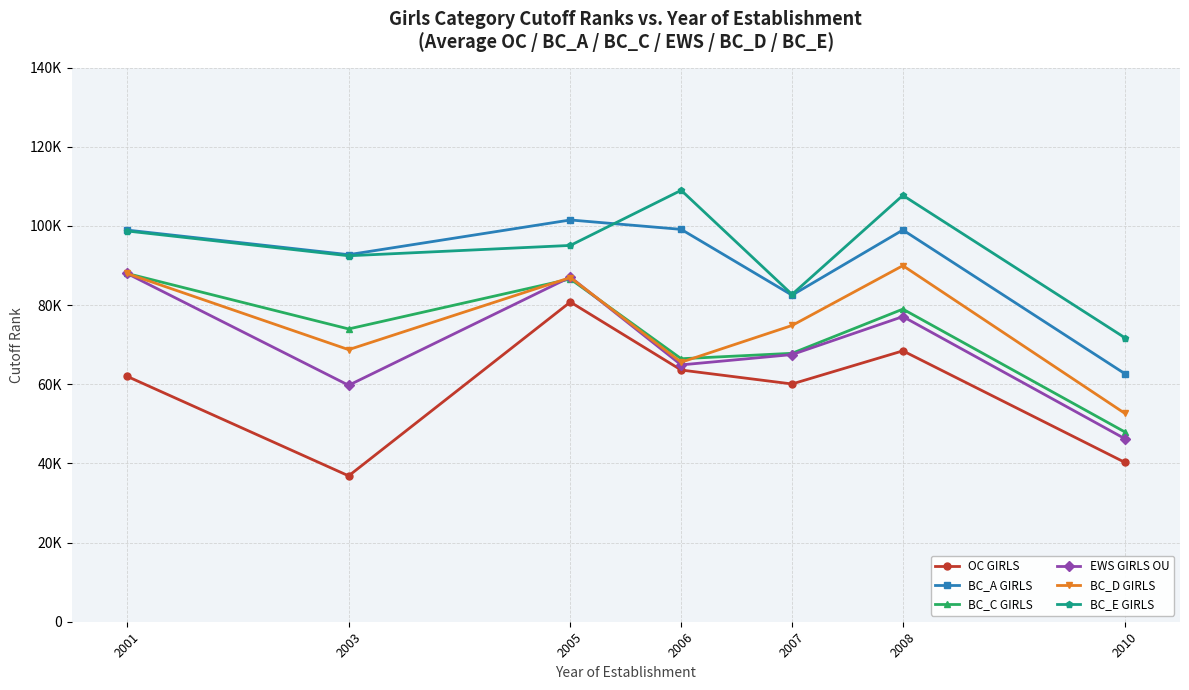

How many interior local valleys does the BC_E GIRLS series have?

2